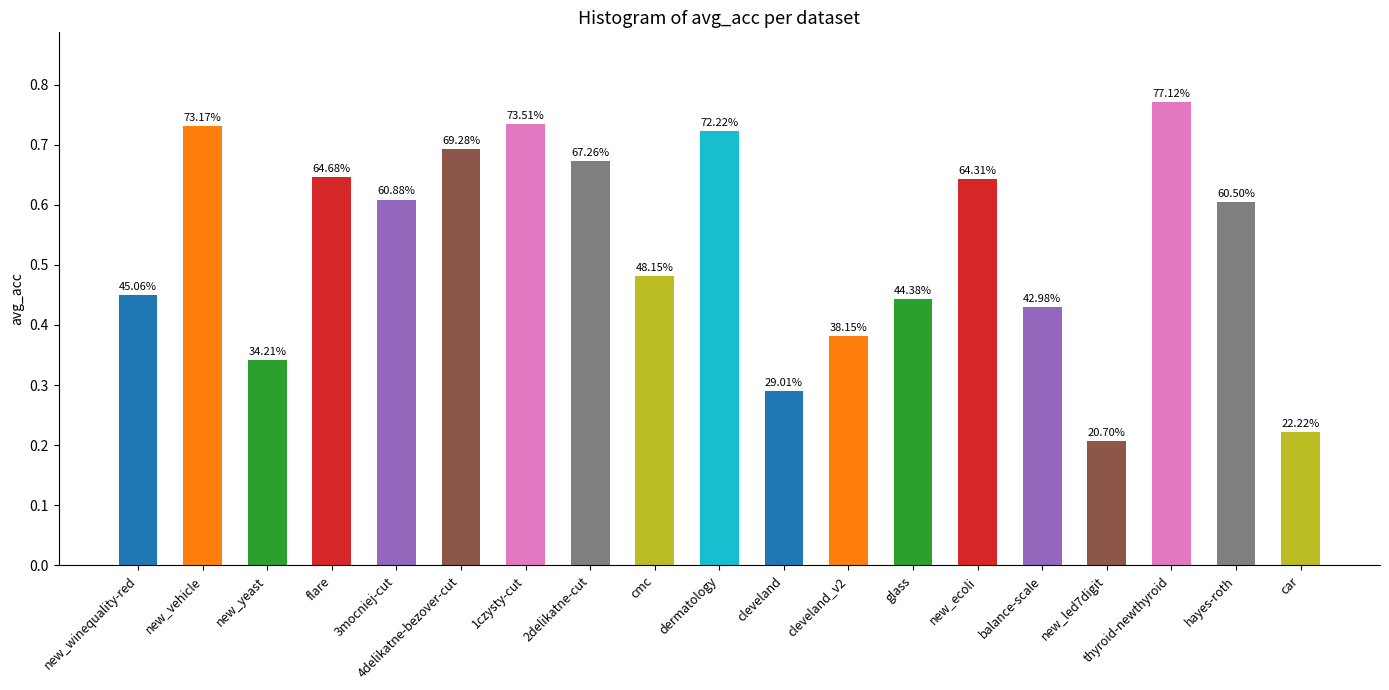

True or false: the data shows 0.3 at cleveland.

True